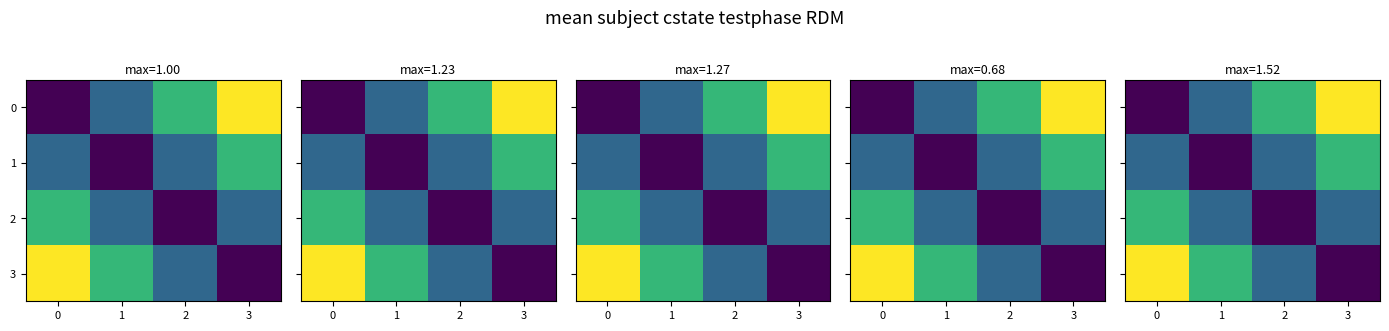

At which label is 2 closest to 0?

2